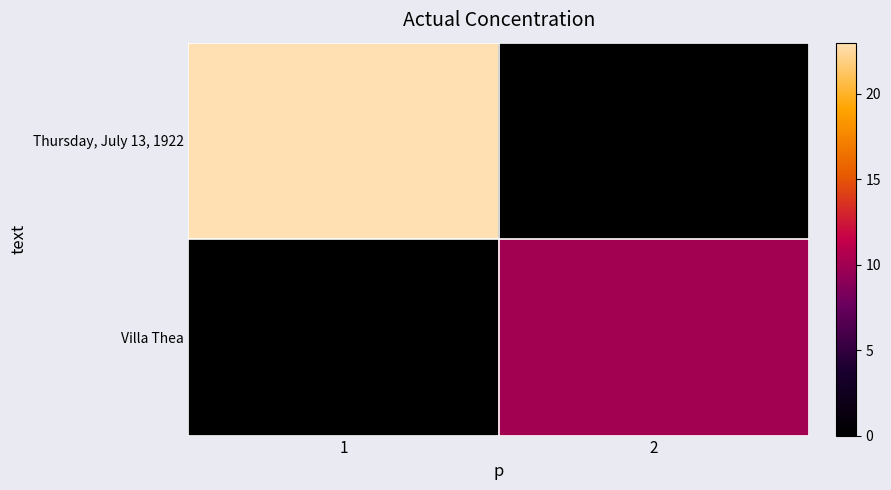

Rank the series by their average value, from highest to lowest.

Thursday, July 13, 1922, Villa Thea